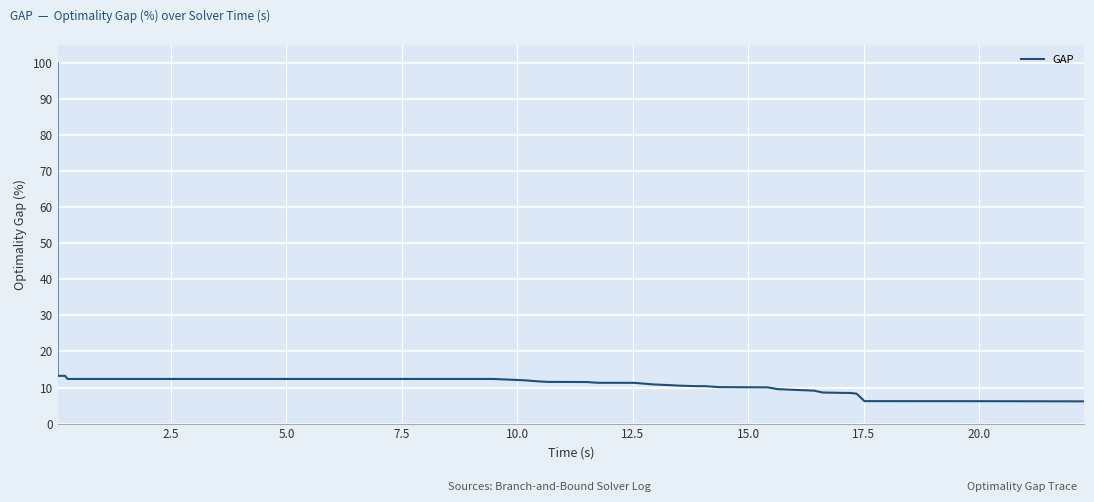

What is the difference between the maximum and minimum values?

93.8